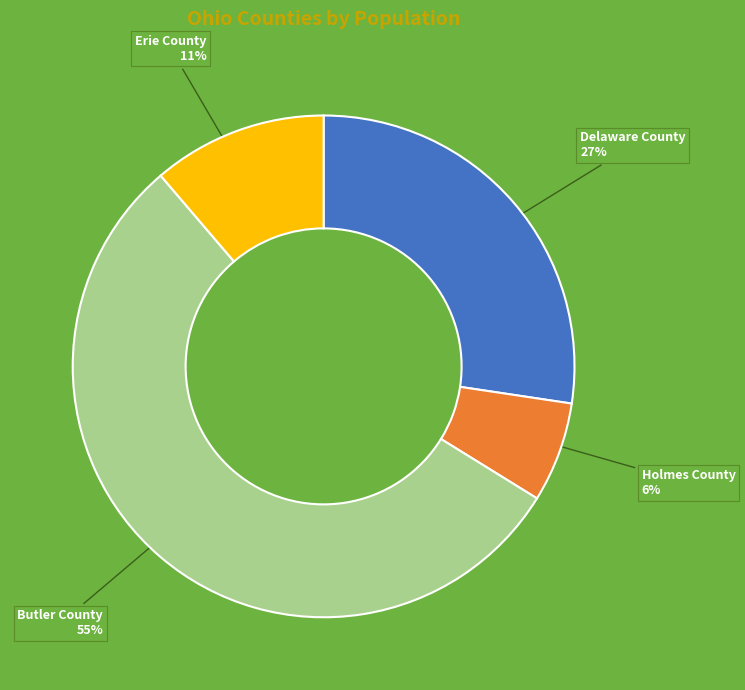

Combined, do Butler County and Erie County account for over 50%?

Yes